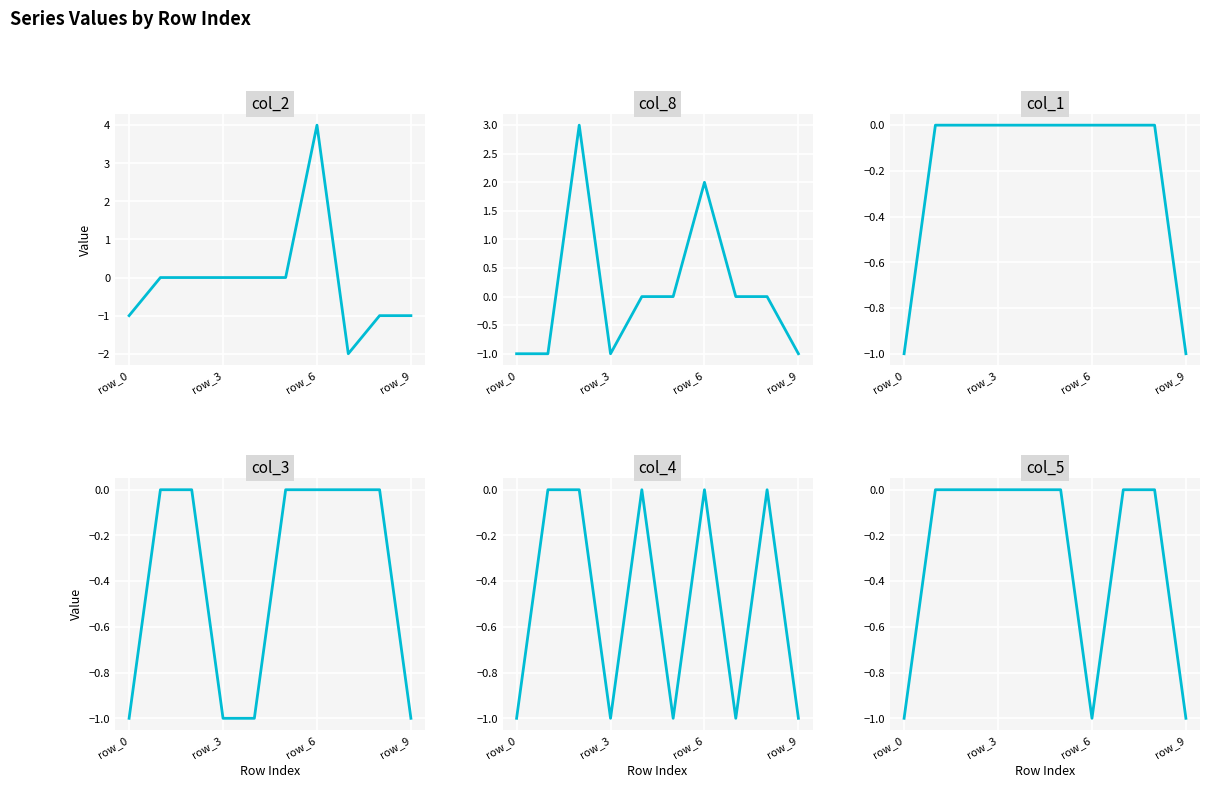

True or false: col_2 and col_8 cross at least once.

True